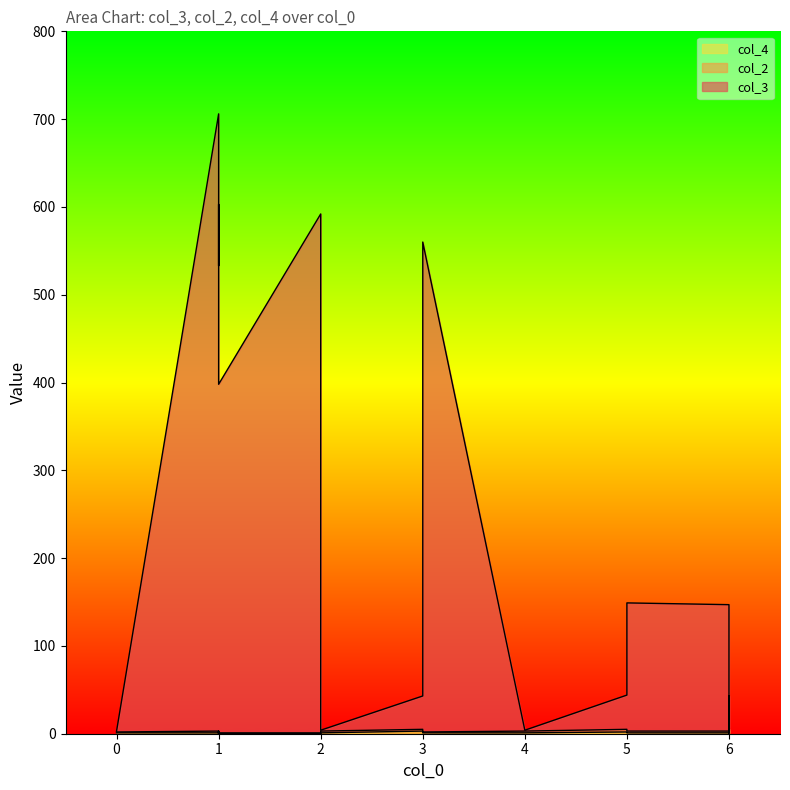

What is the total value across all series at 2?

592